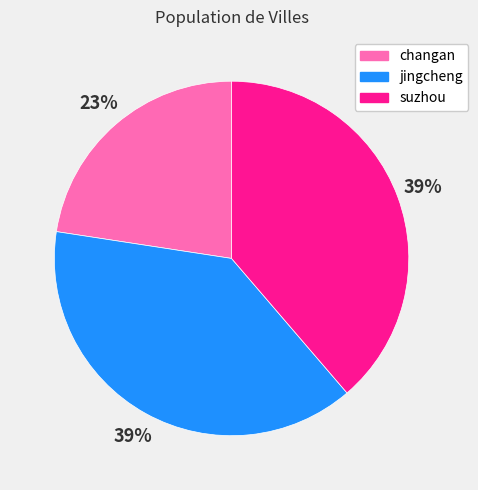

Is jingcheng the majority of the pie?

No